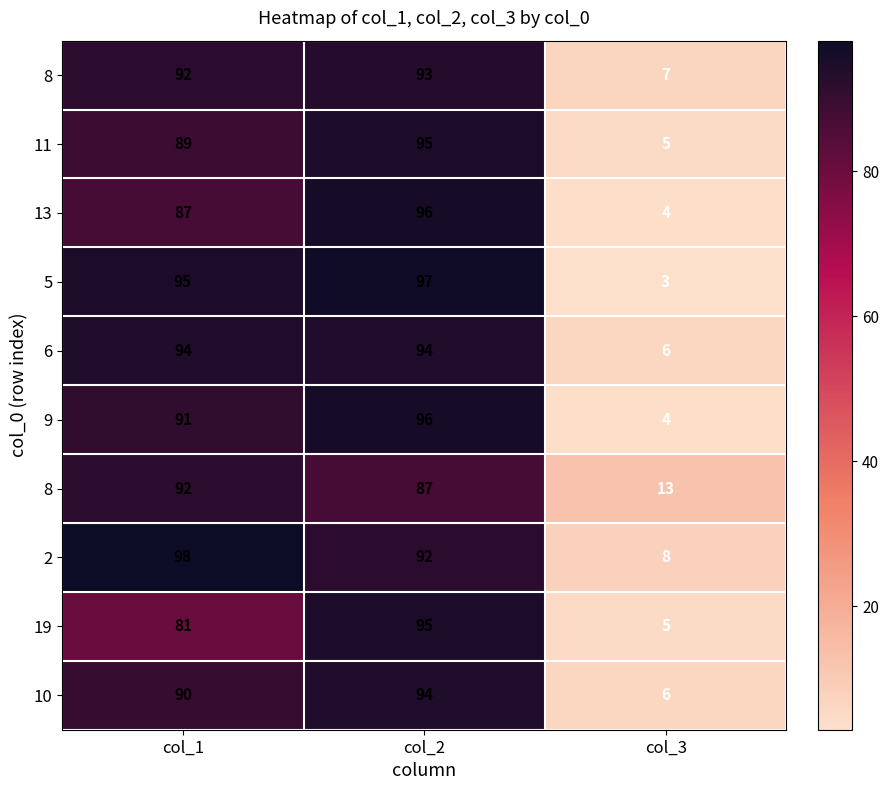

How many categories are shown in the chart?

3